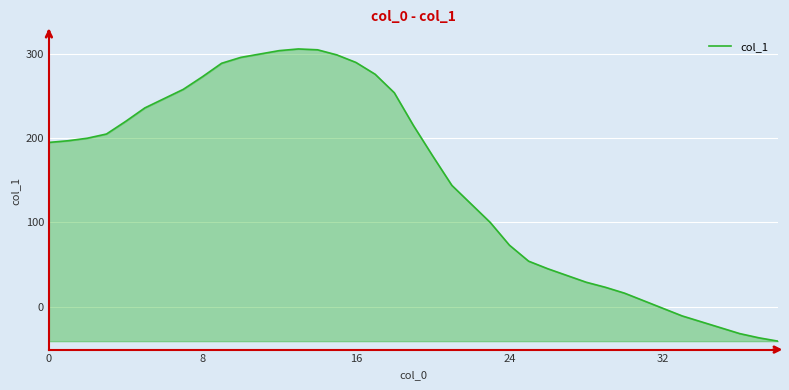

What is the maximum value shown in the chart?

306